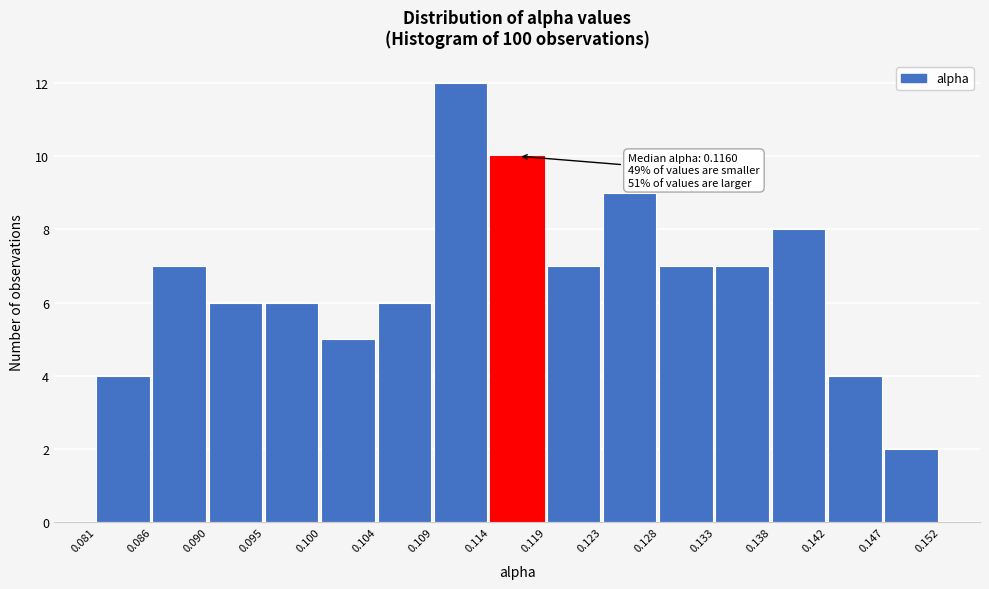

Over which range of the x-axis is the bar tallest?

0.109 to 0.114